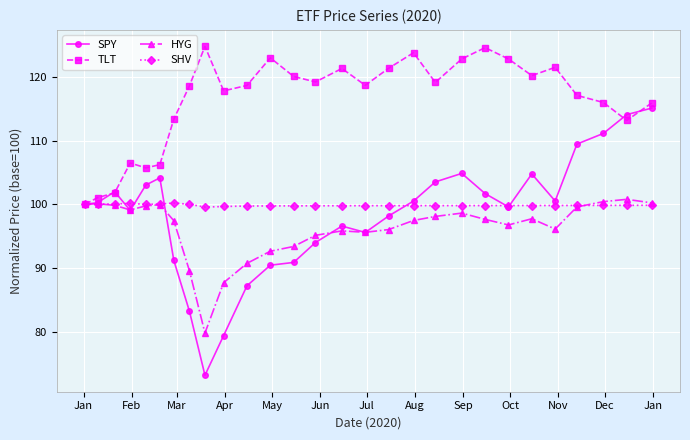

True or false: SHV and HYG intersect in this chart.

True